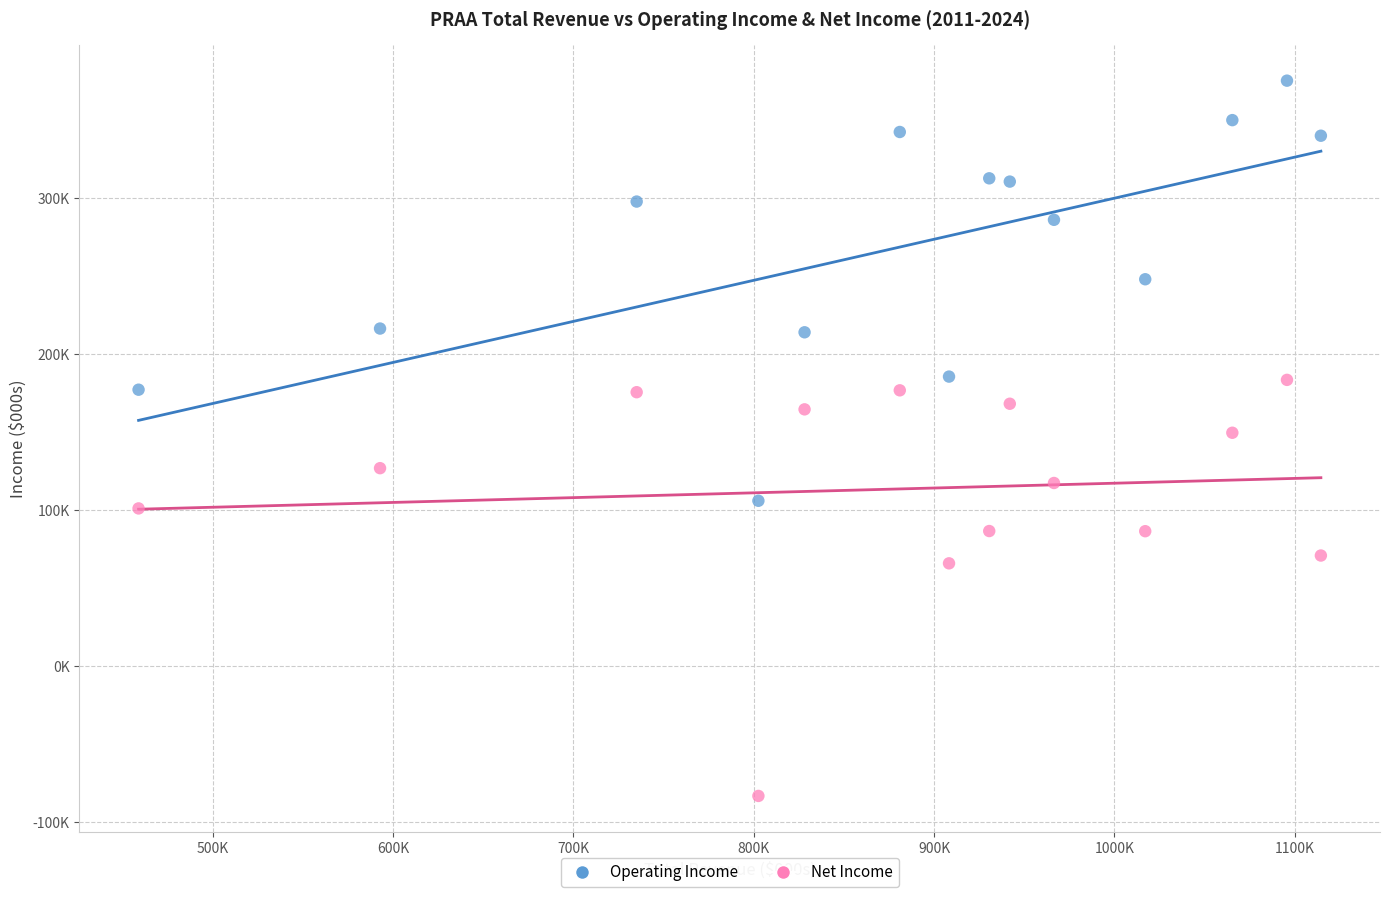

What are all the series names shown in the legend?

Operating Income, Net Income